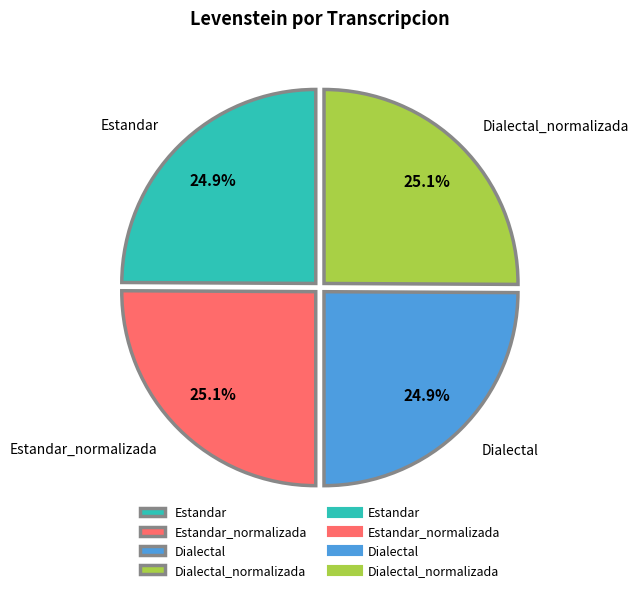

Is it true that Dialectal is 16% of the pie?

False